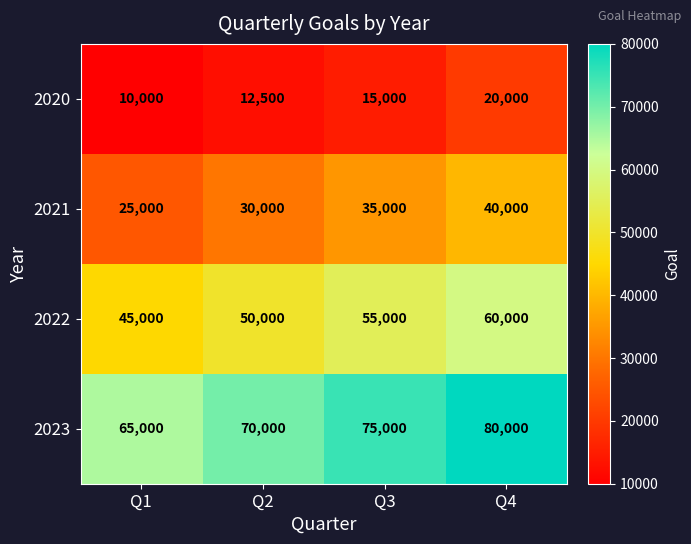

How many distinct data groups are displayed?

4